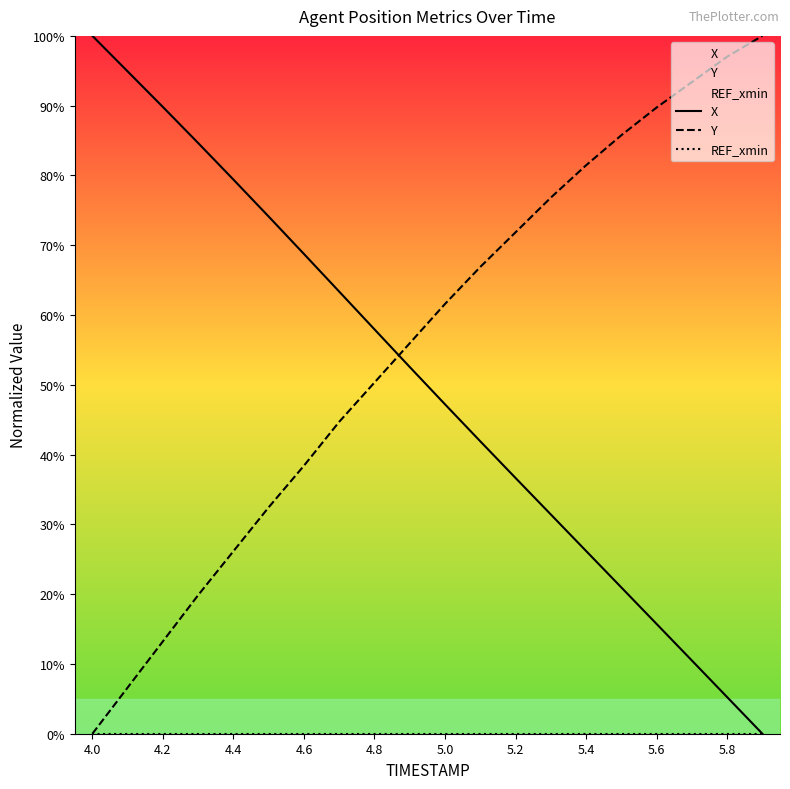

What is the total value across all series at 5.4?

107.6